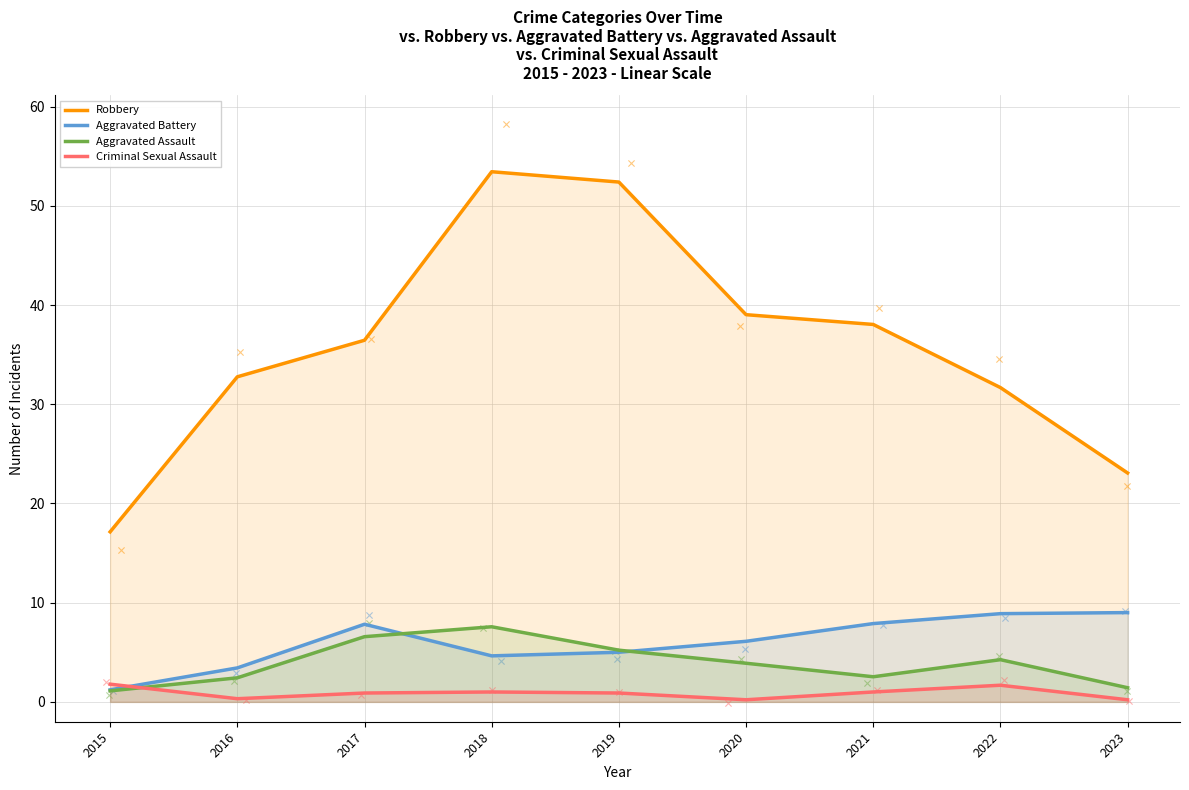

What are all the series names shown in the legend?

Robbery, Aggravated Battery, Aggravated Assault, Criminal Sexual Assault